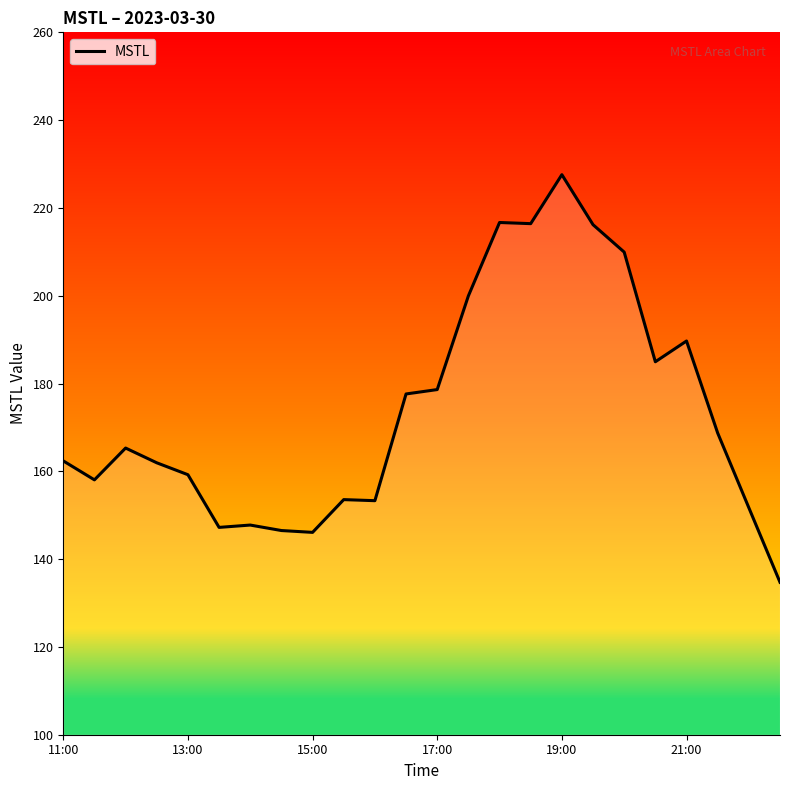

What is the difference between the maximum and minimum values?

92.8